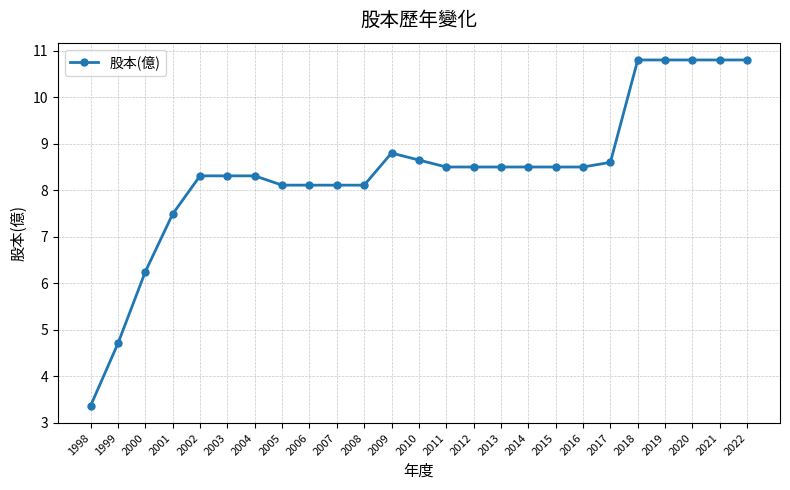

Is it true that the value at 2001 is 7.5?

True